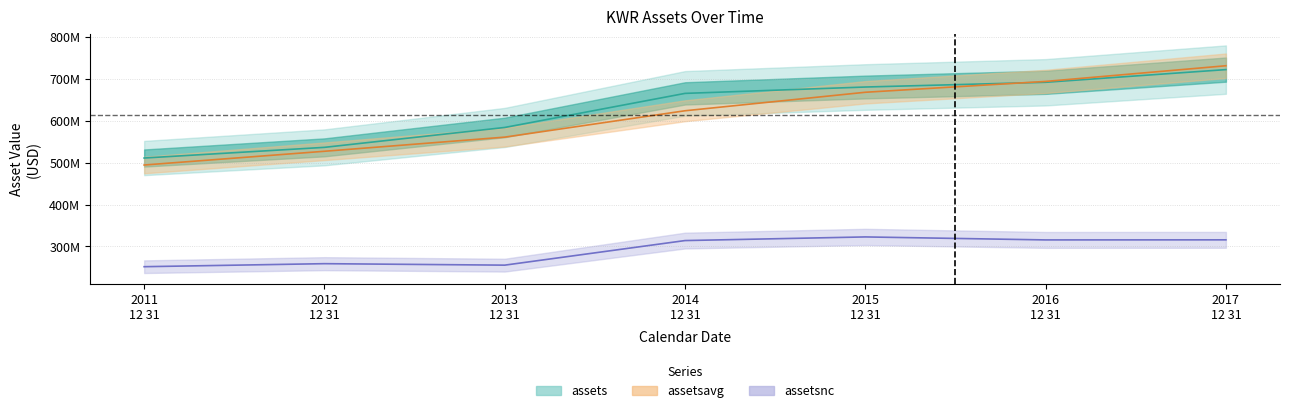

Is the value of assets at 2013 12 31 greater than the value of assetsnc at 2015 12 31?

Yes